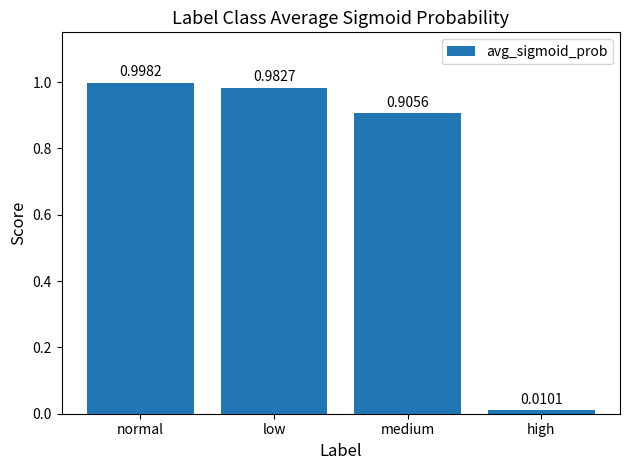

Which label corresponds to the smallest value in the chart?

high